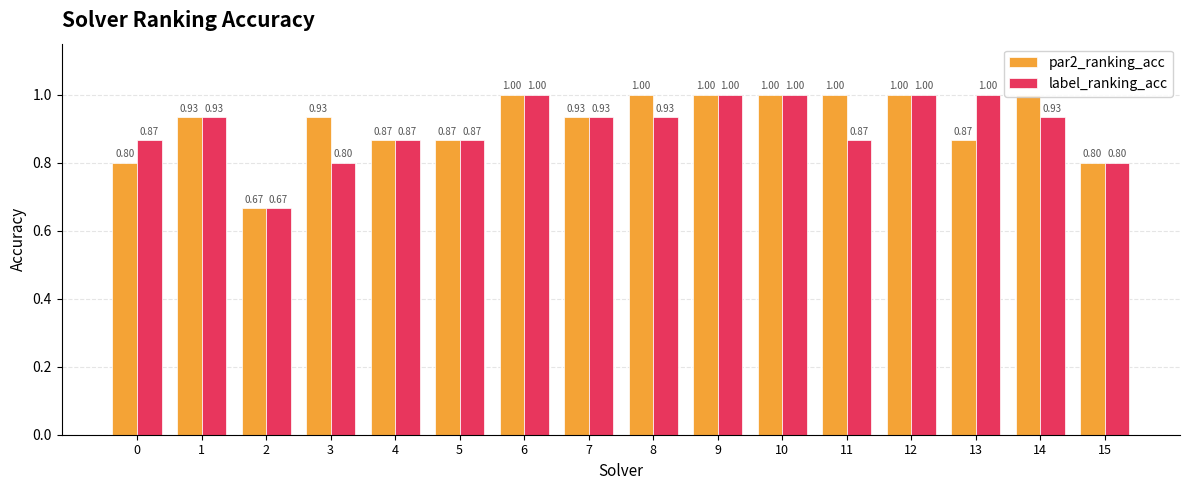

Which label corresponds to the smallest value in the chart?

2